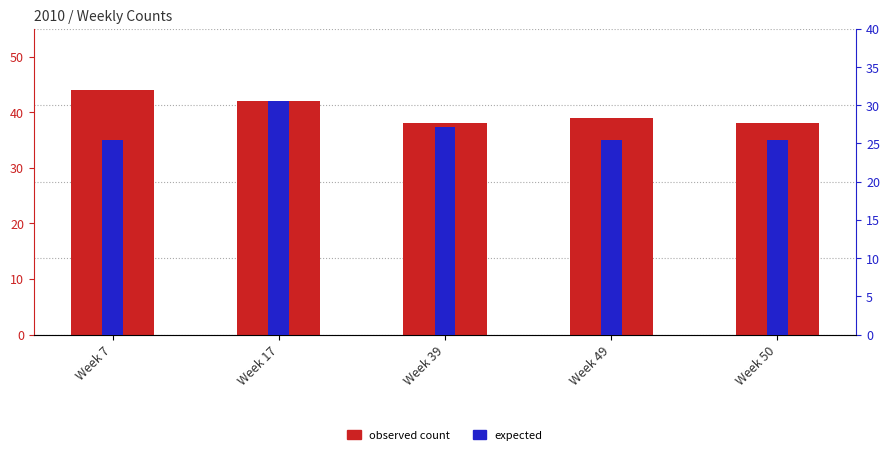

At which category does the chart reach its peak across all series?

Week 7